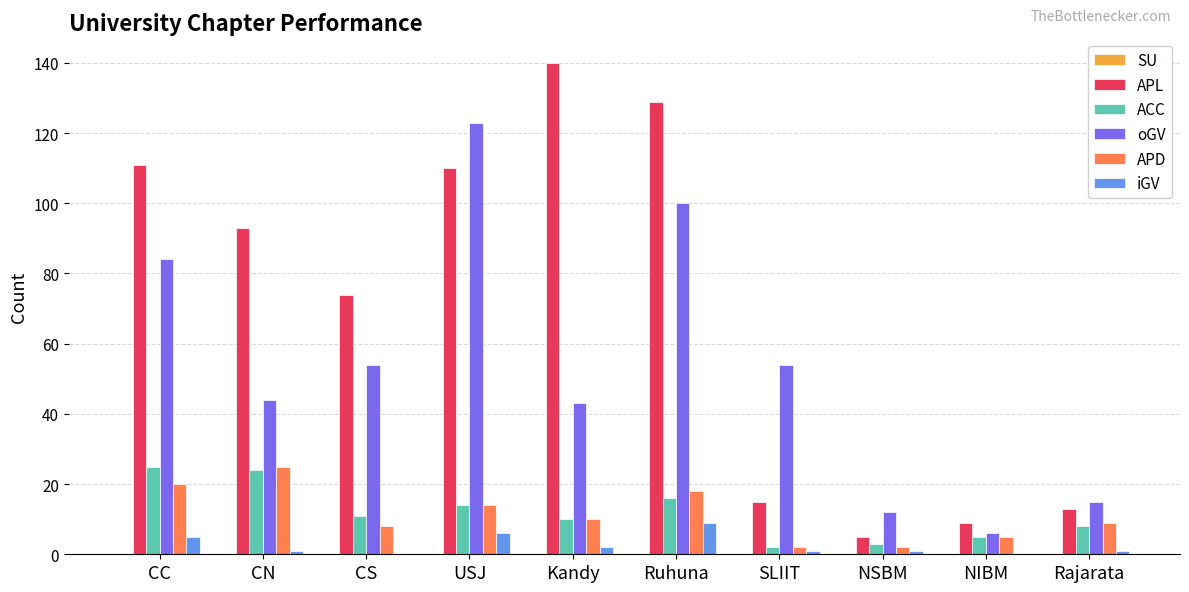

How many groups of bars are there?

10